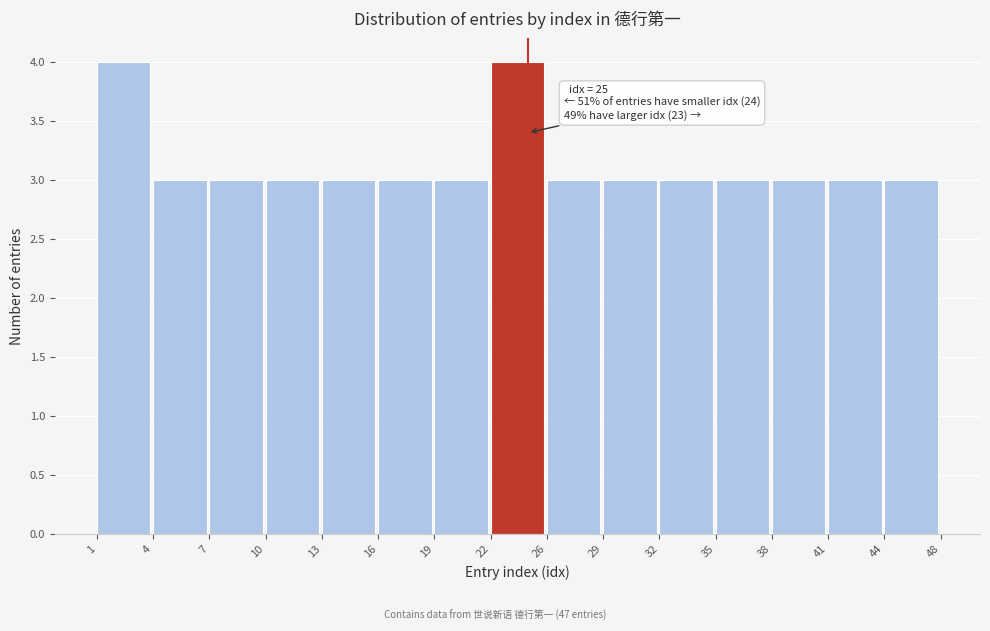

Reading left to right, extract all data points from this chart.

1=4	4=3	7=3	10=3	13=3	16=3	19=3	22=4	26=3	29=3	32=3	35=3	38=3	41=3	44=3